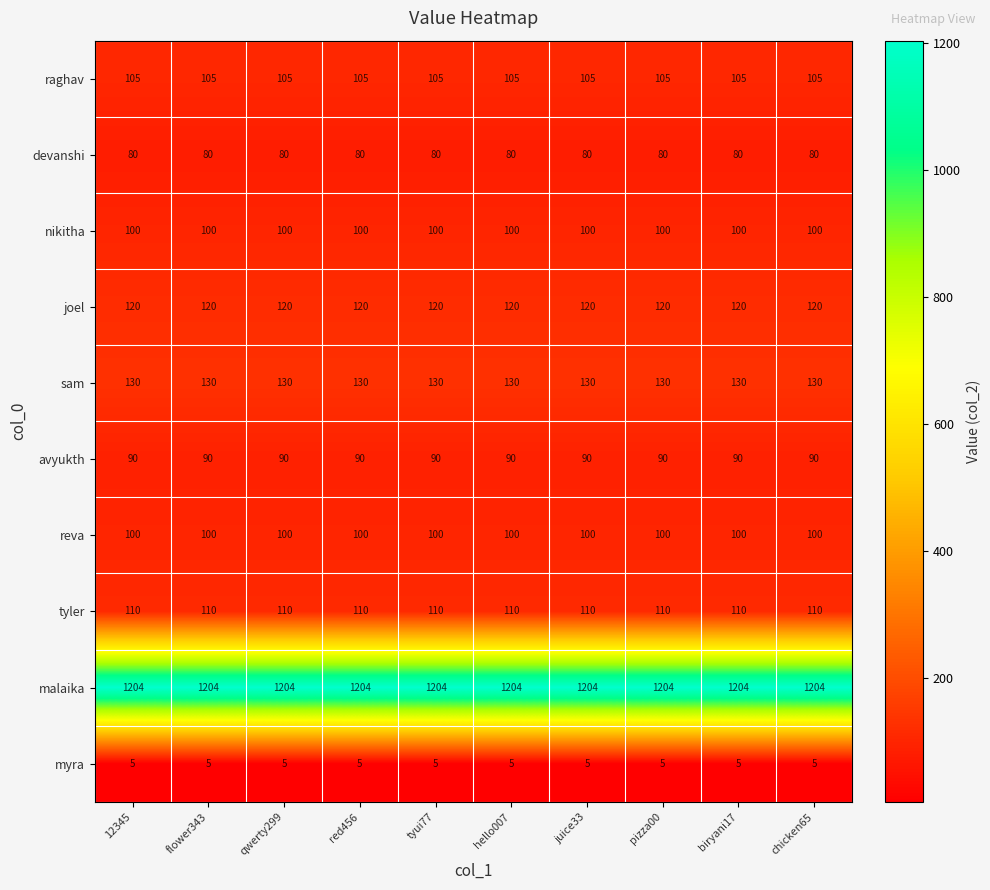

True or false: tyler has a value of 40 at 12345.

False